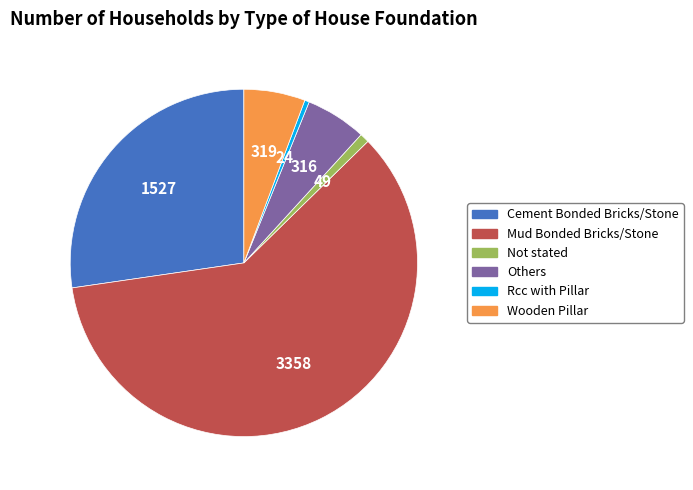

Is there any slice that represents more than half of the pie?

Yes